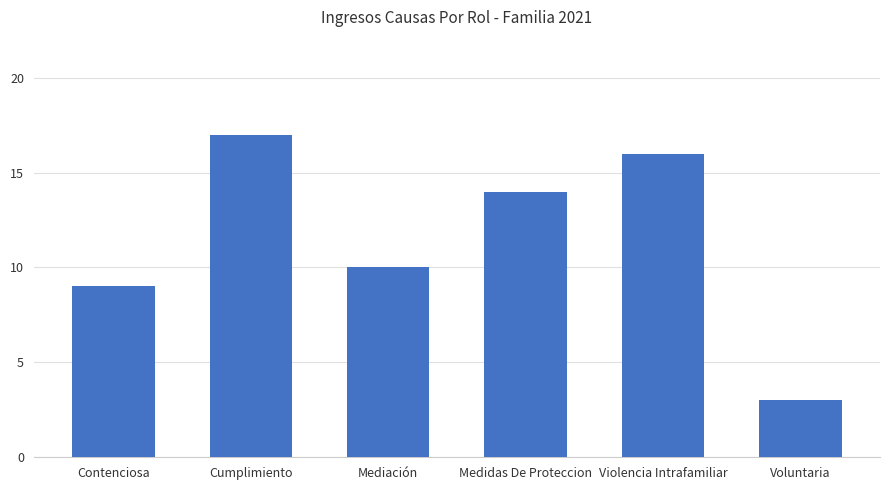

At which category does the chart reach its minimum across all series?

Voluntaria